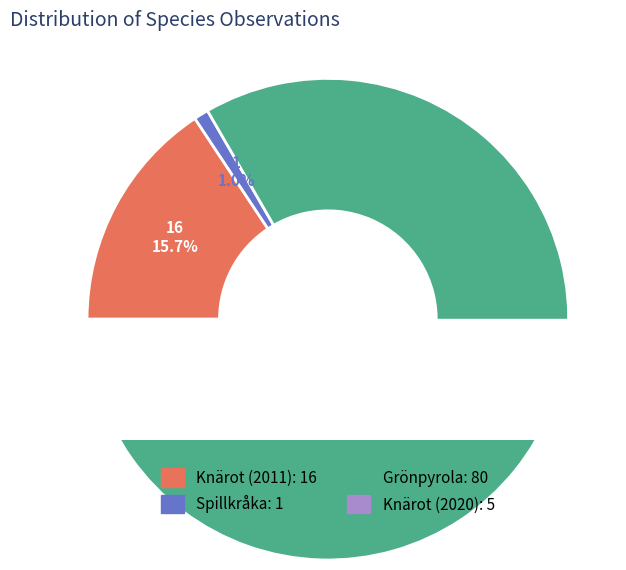

How much of the chart is everything except Knärot (2011)?

84.3%